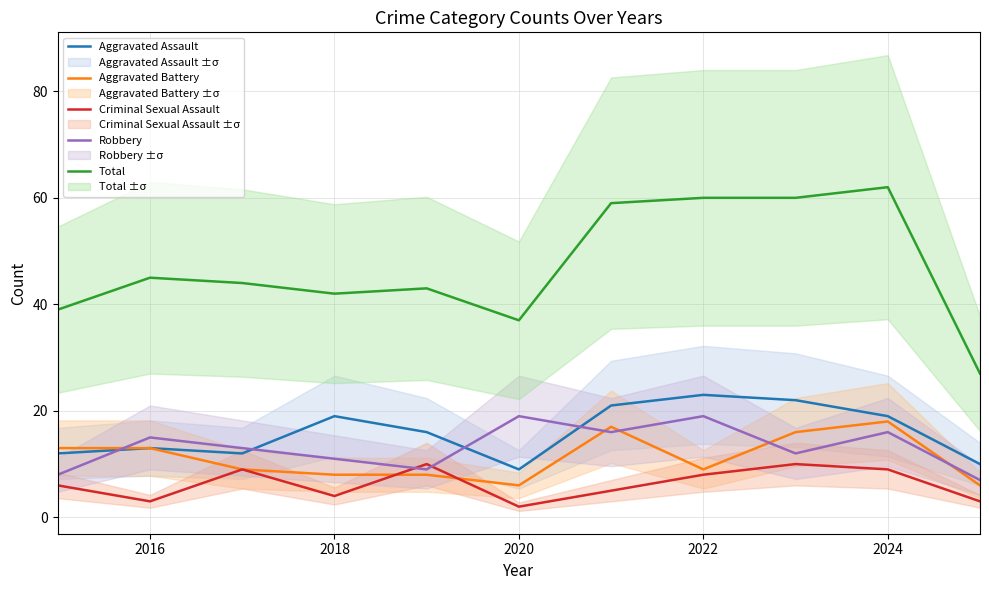

True or false: Aggravated Assault and Aggravated Battery cross at least once.

False